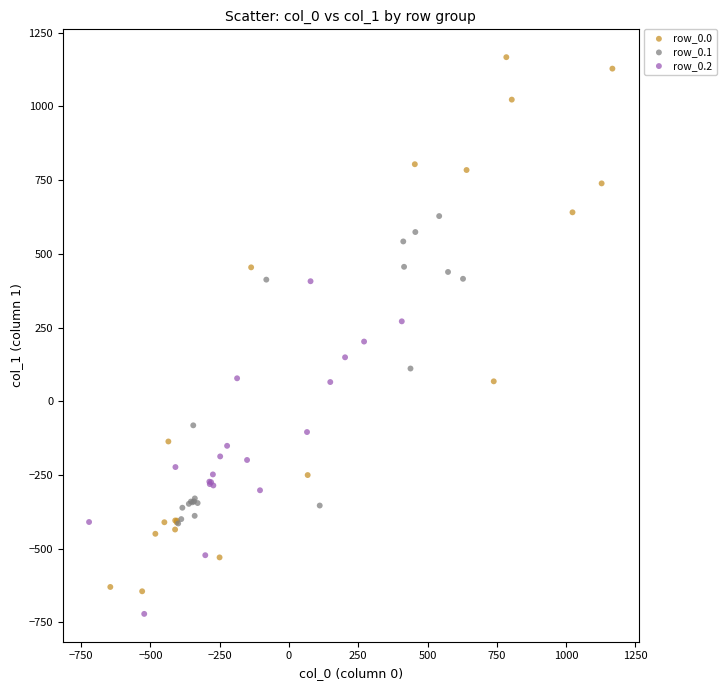

Which series has the widest spread of Y values?

row_0.0